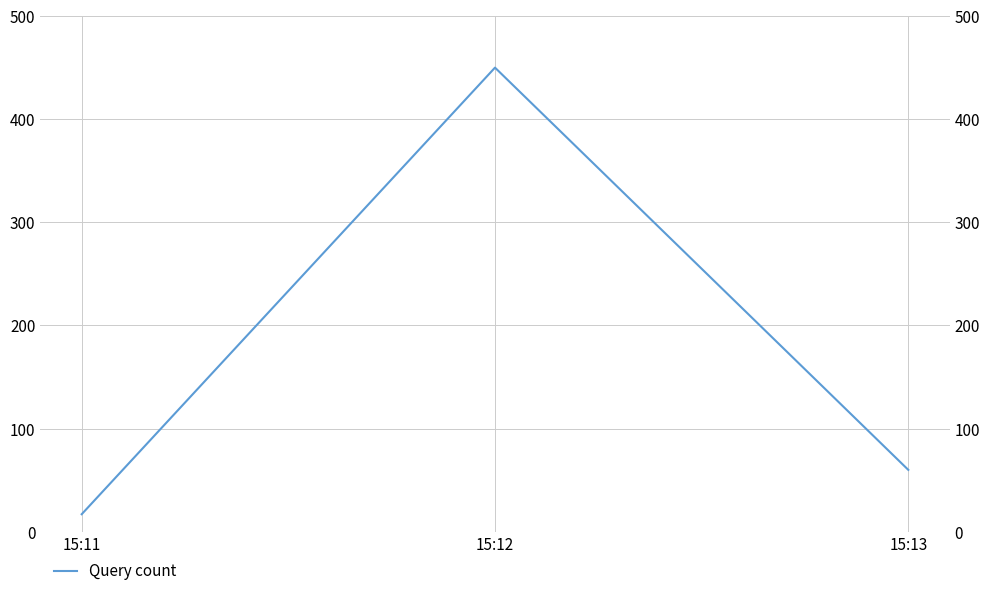

List the labels in order of value, largest first.

15:12, 15:13, 15:11